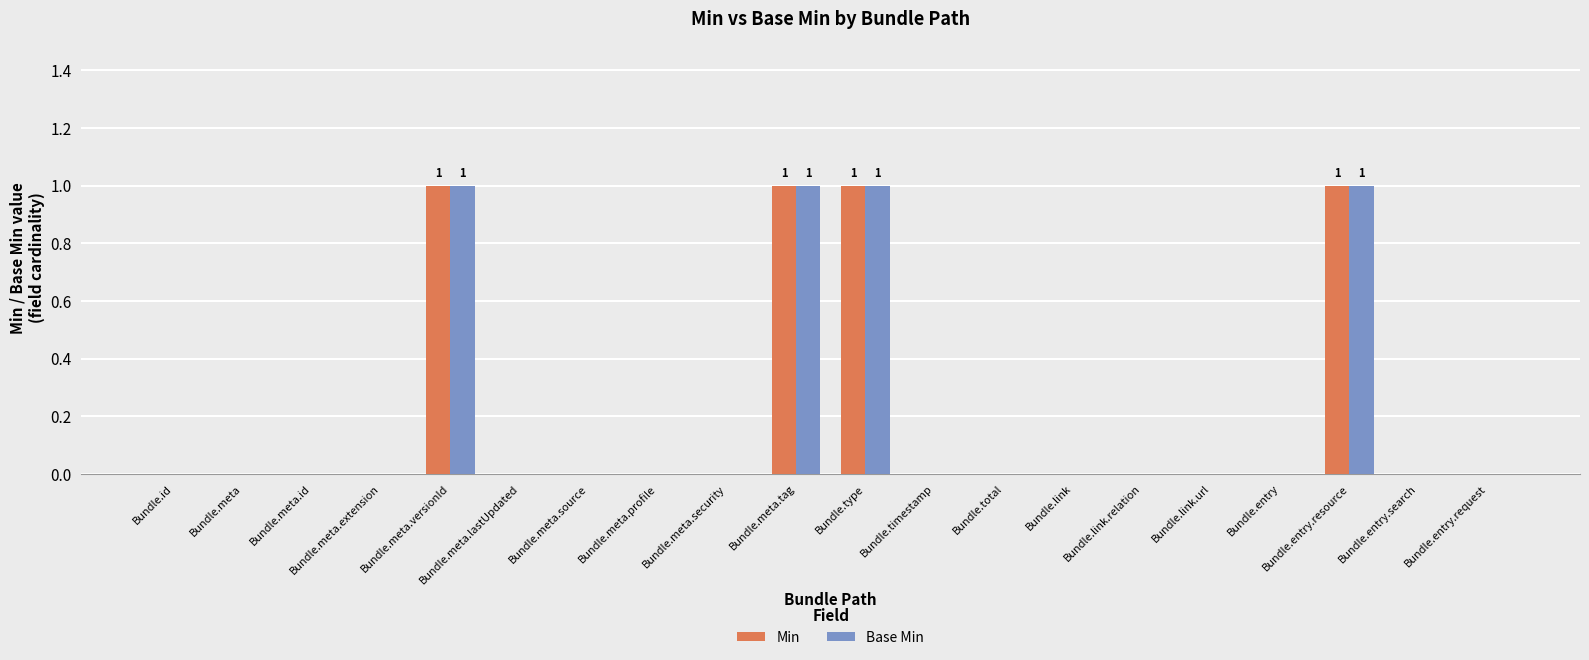

Count the number of data series in this chart.

2